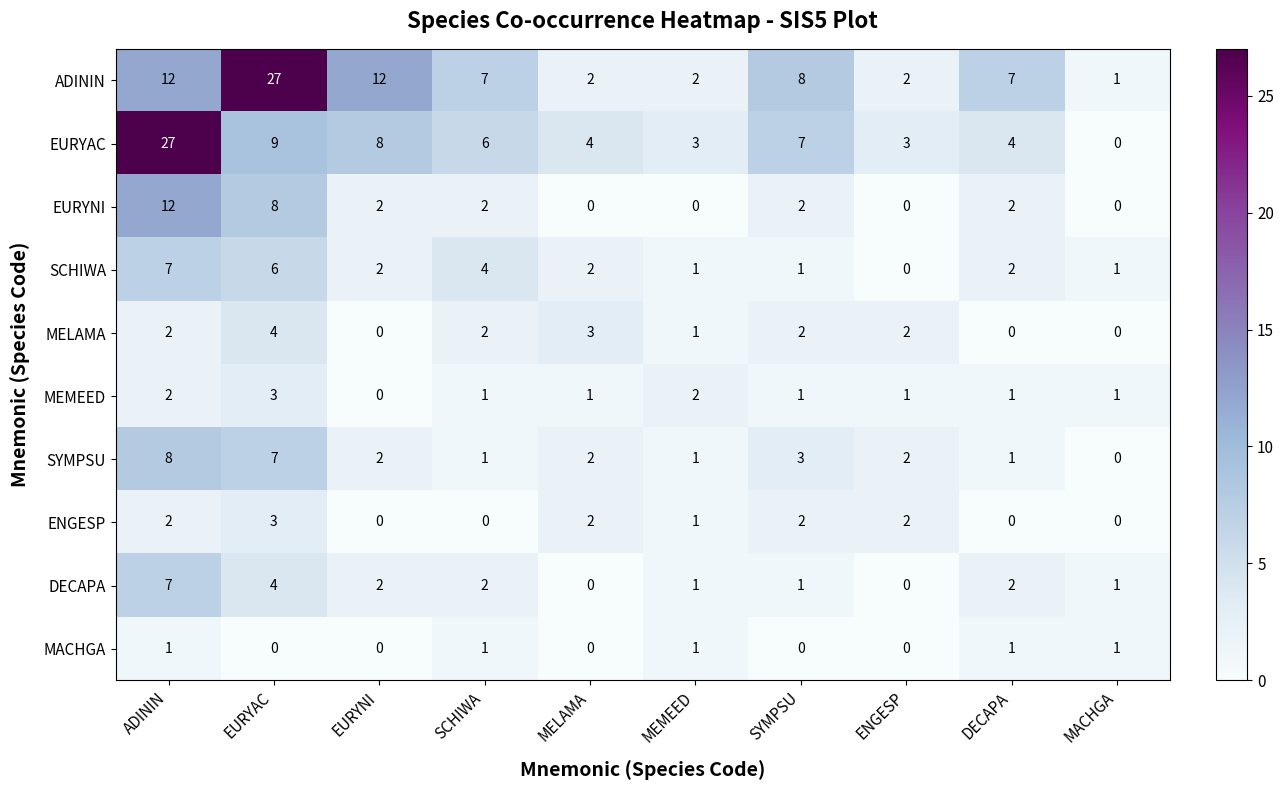

At which label does ADININ reach its minimum?

MACHGA